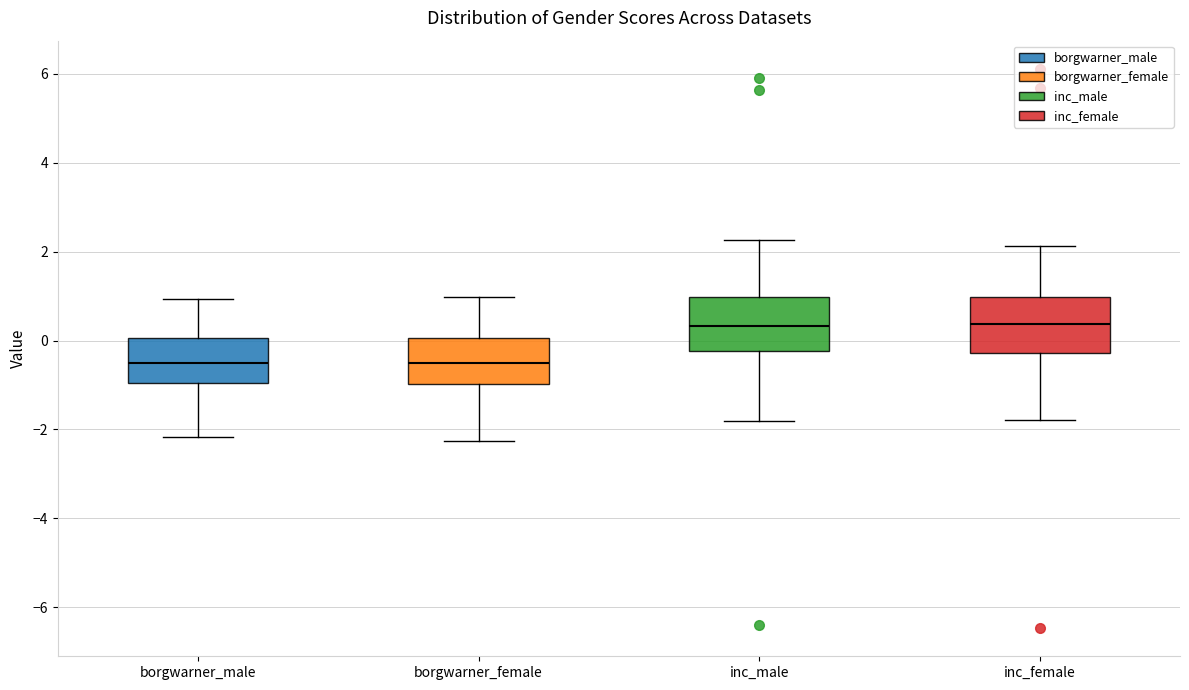

Reading left to right, read every box against the y-axis: the position of its median line, the range the box covers, and the ends of its whiskers. The values are not printed on the chart, so give them approximately, as read against the axis.

borgwarner_male: median -0.6, box -1.0 to 0.0, whiskers -2.2 to 1.0
borgwarner_female: median -0.6, box -1.0 to 0.0, whiskers -2.2 to 1.0
inc_male: median 0.4, box -0.2 to 1.0, whiskers -1.8 to 2.2
inc_female: median 0.4, box -0.2 to 1.0, whiskers -1.8 to 2.2